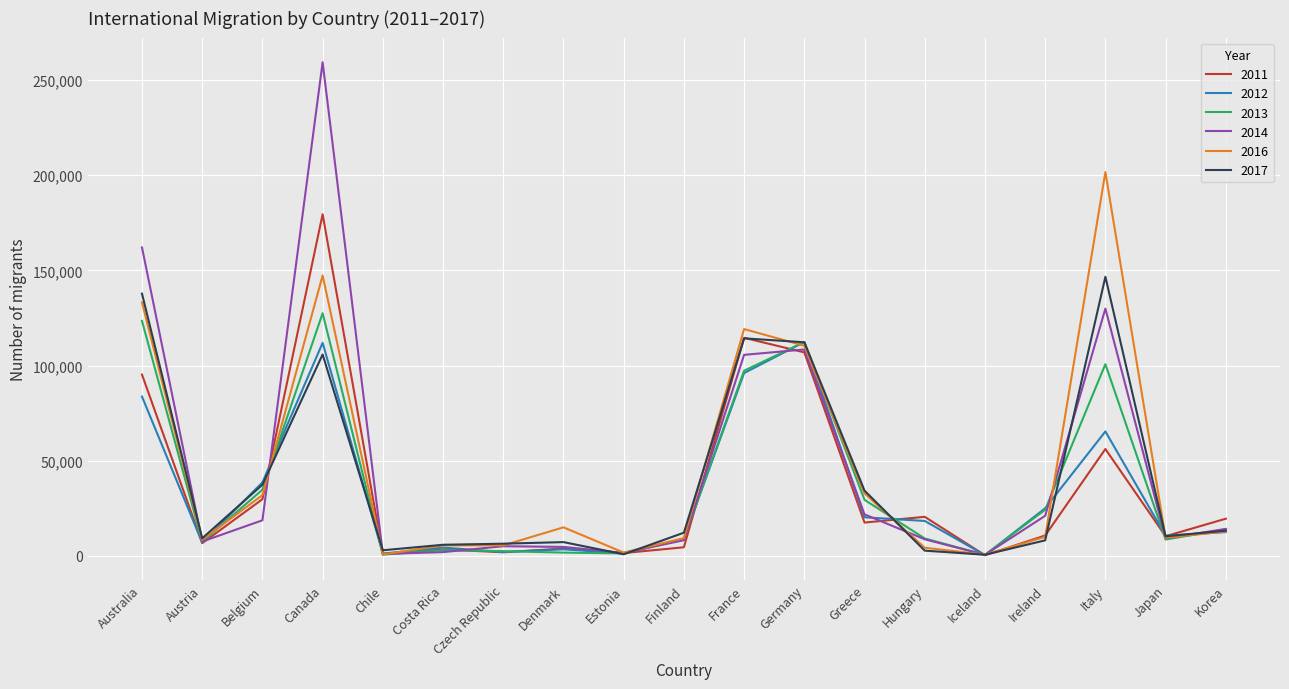

What is the total value across all series at Denmark?

36197